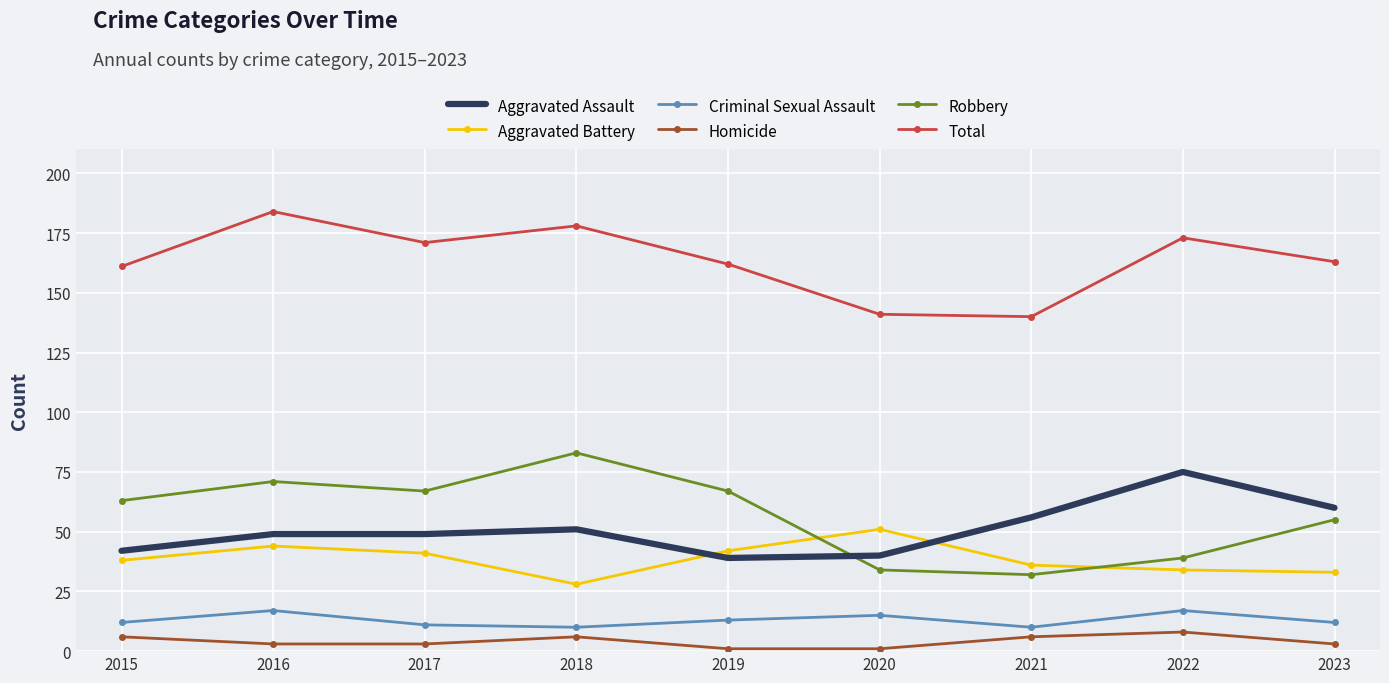

How many distinct data groups are displayed?

6